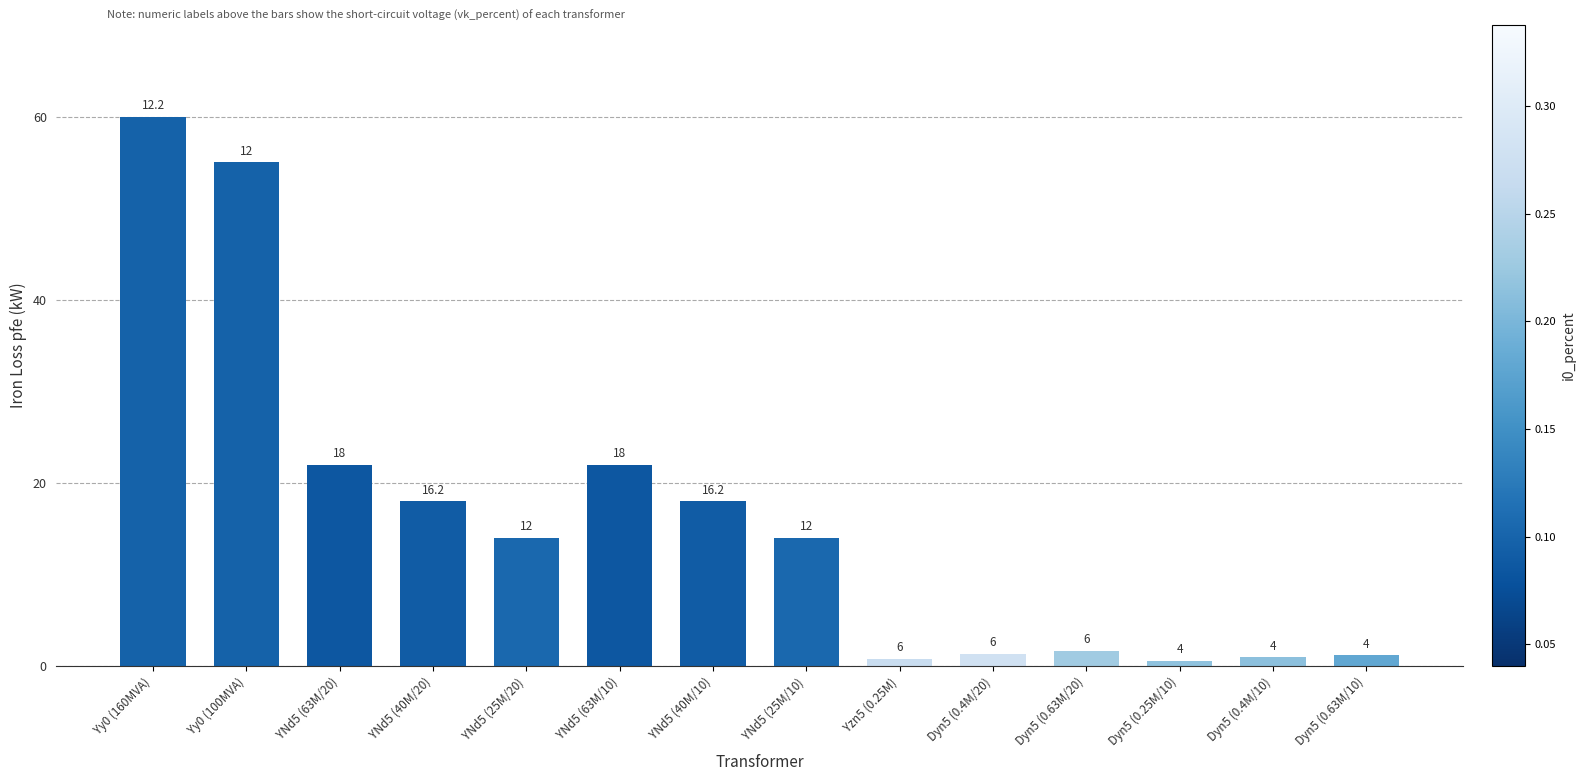

True or false: the data shows 0.7 at Dyn5 (0.4M/20).

False